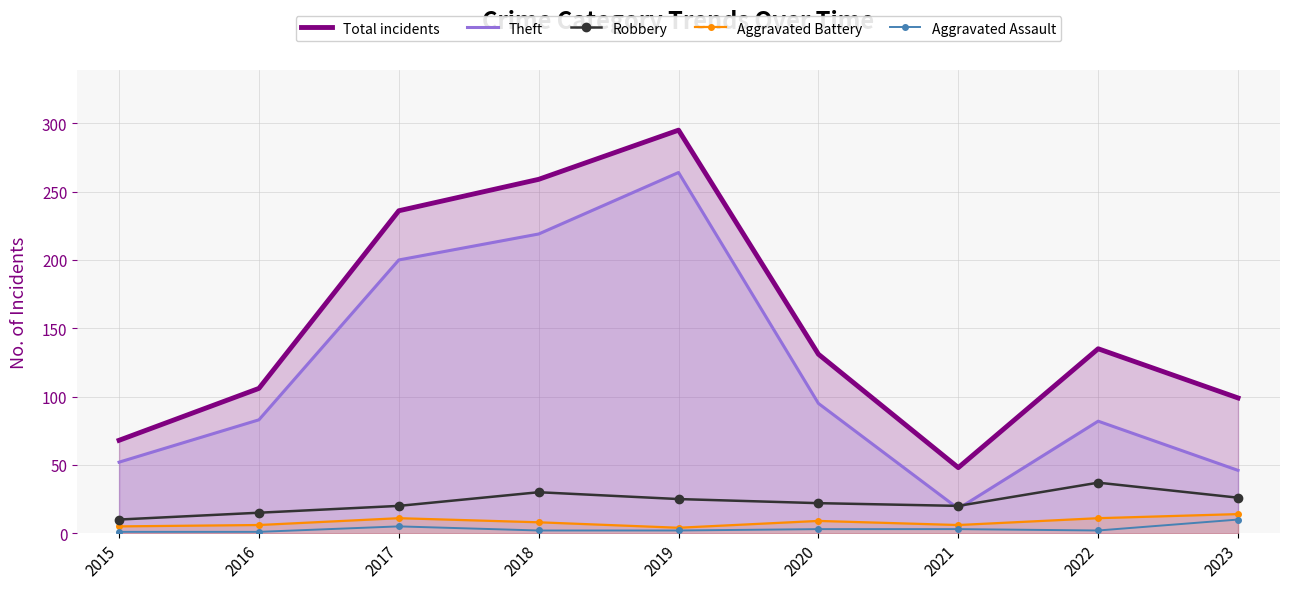

True or false: Robbery and Theft intersect in this chart.

True